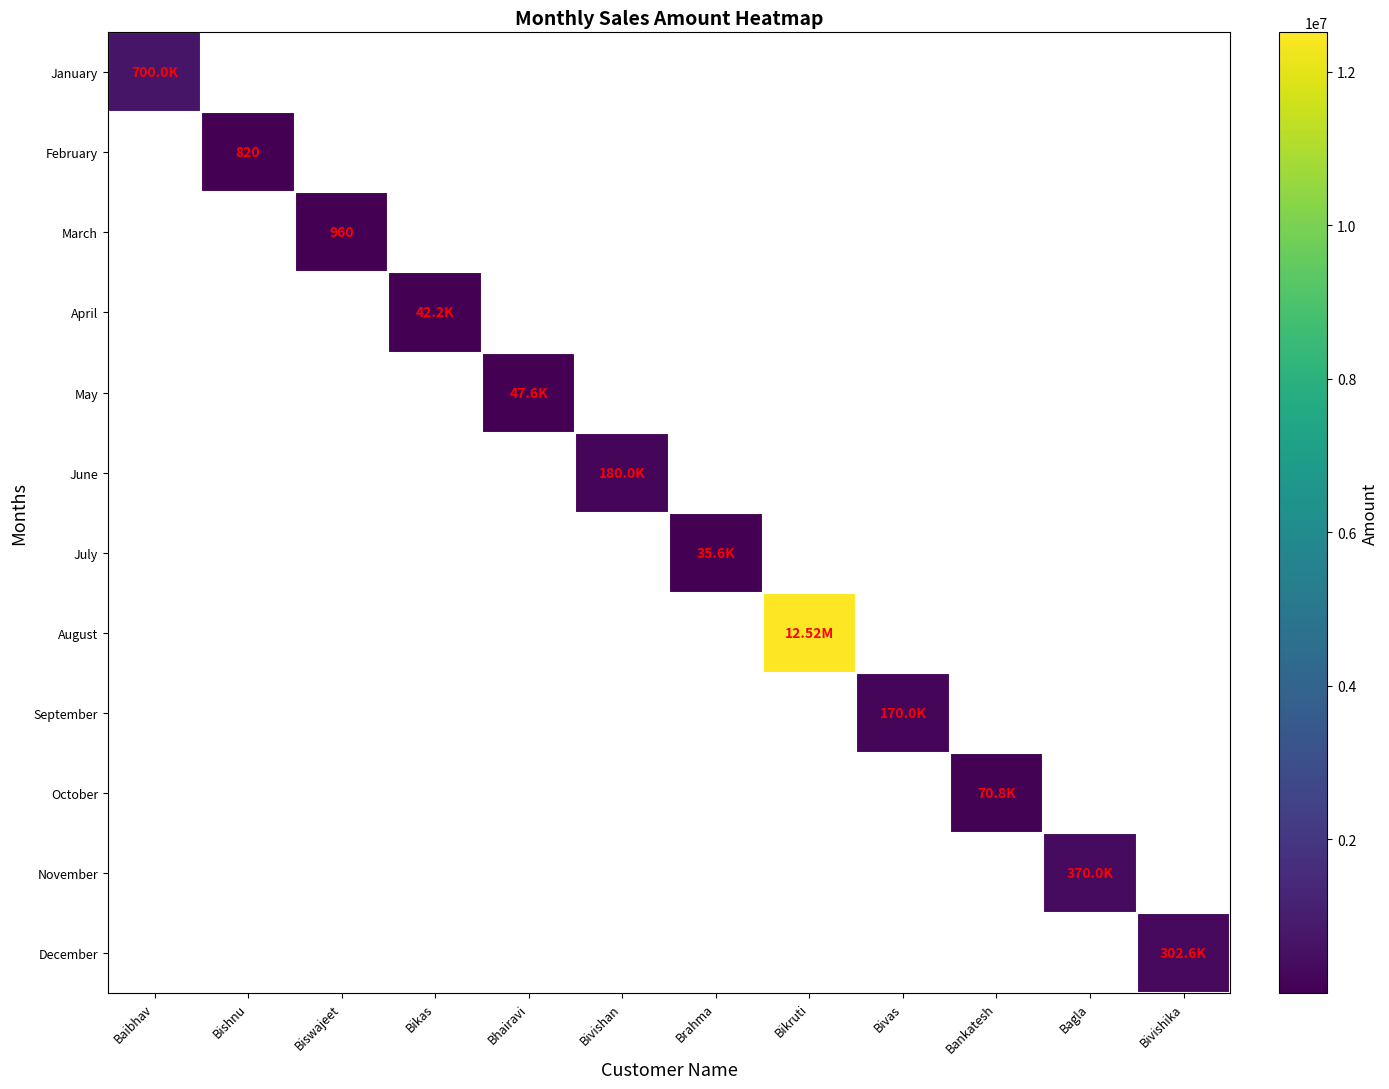

At Bishnu, list the series in order from smallest to largest.

January, February, March, April, May, June, July, August, September, October, November, December